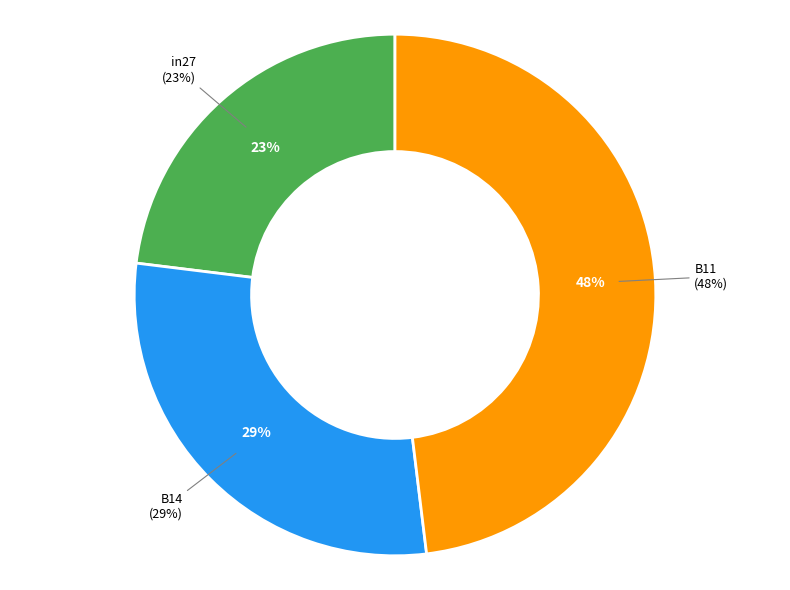

Between B14 and B11, which is larger?

B11